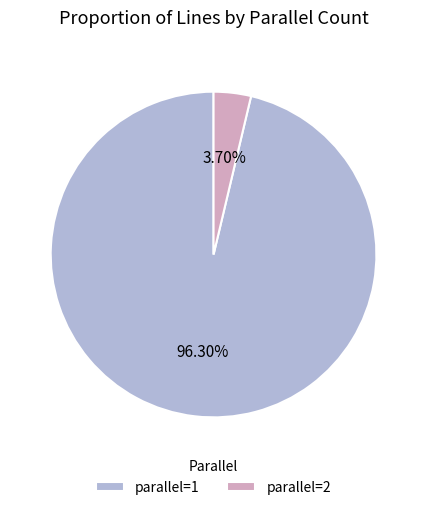

Which slice is the largest?

parallel=1